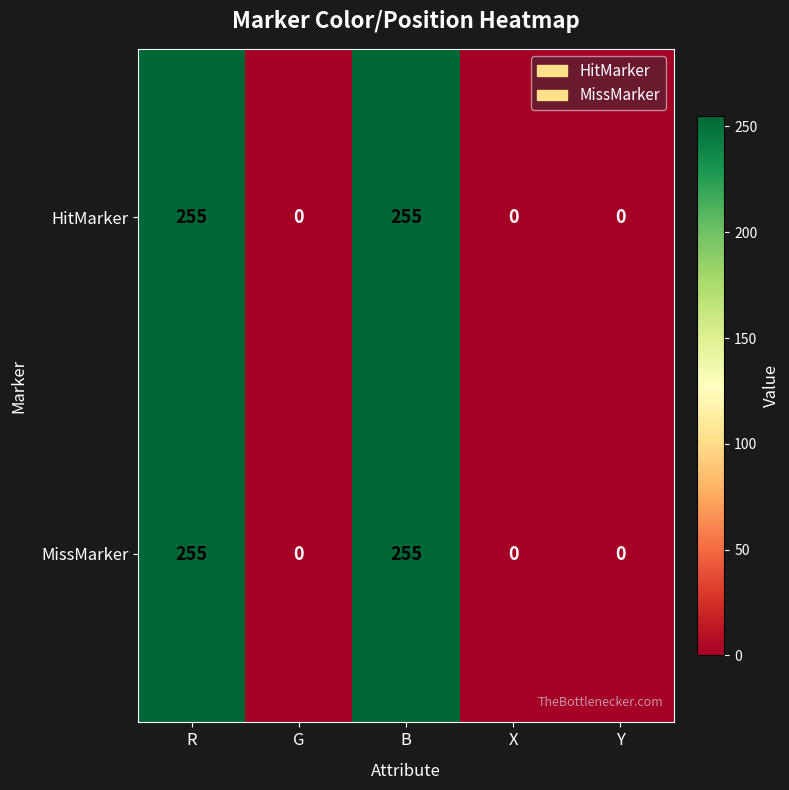

What is the sum of all MissMarker values?

510